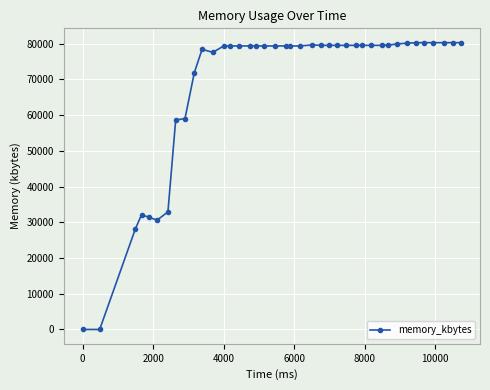

What is the greatest value displayed?

80264